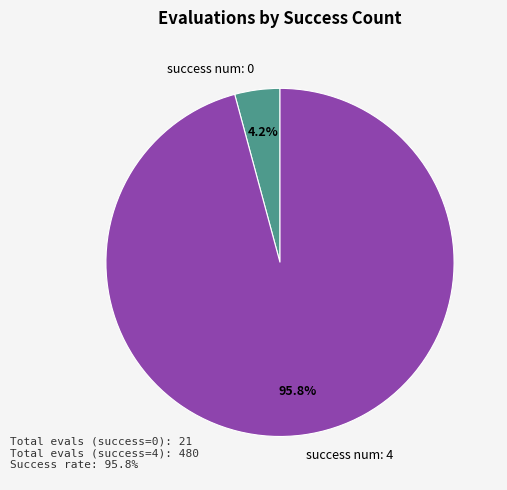

Combined, what portion of the pie is success num: 4 and success num: 0?

100.0%